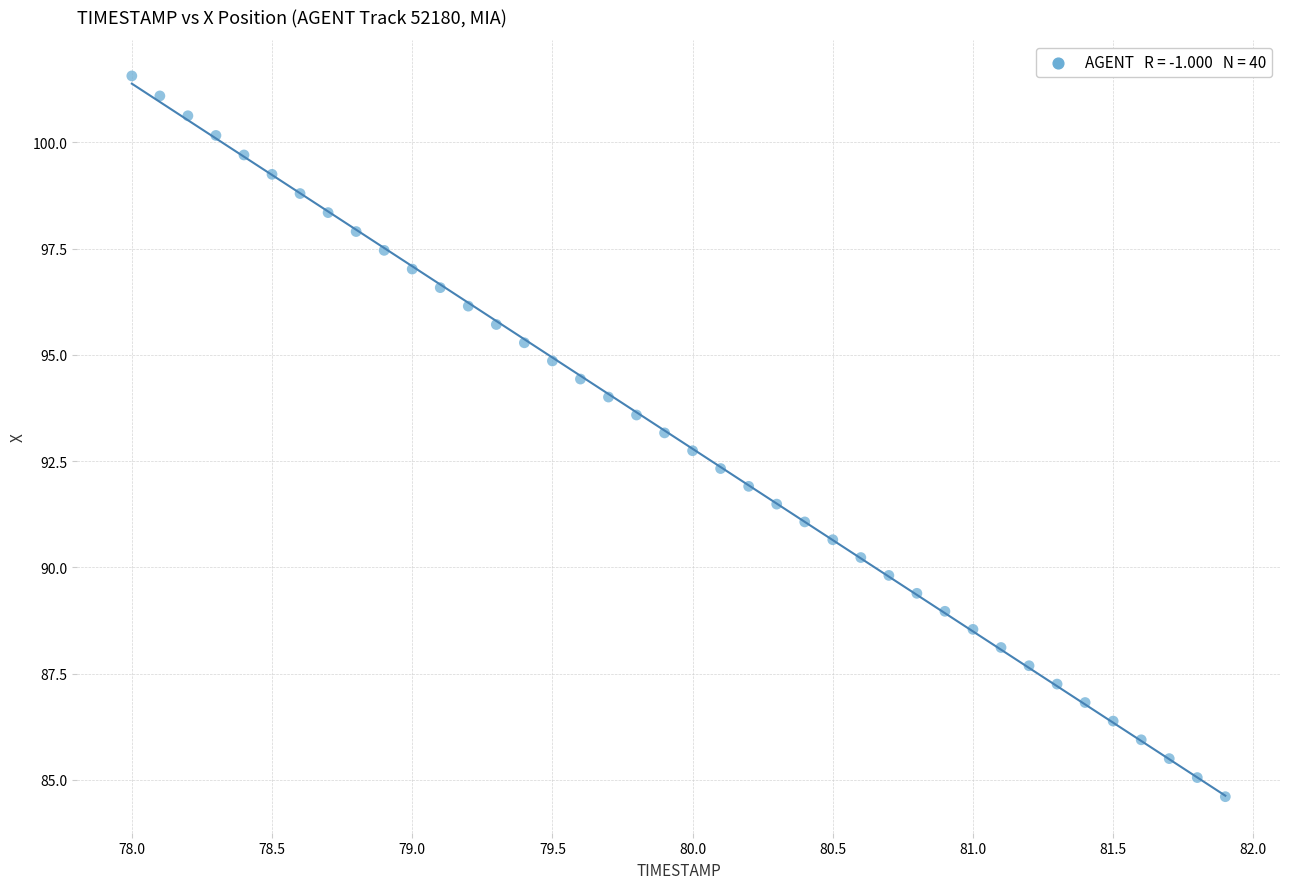

What is the range of X values (max minus min)?

3.9